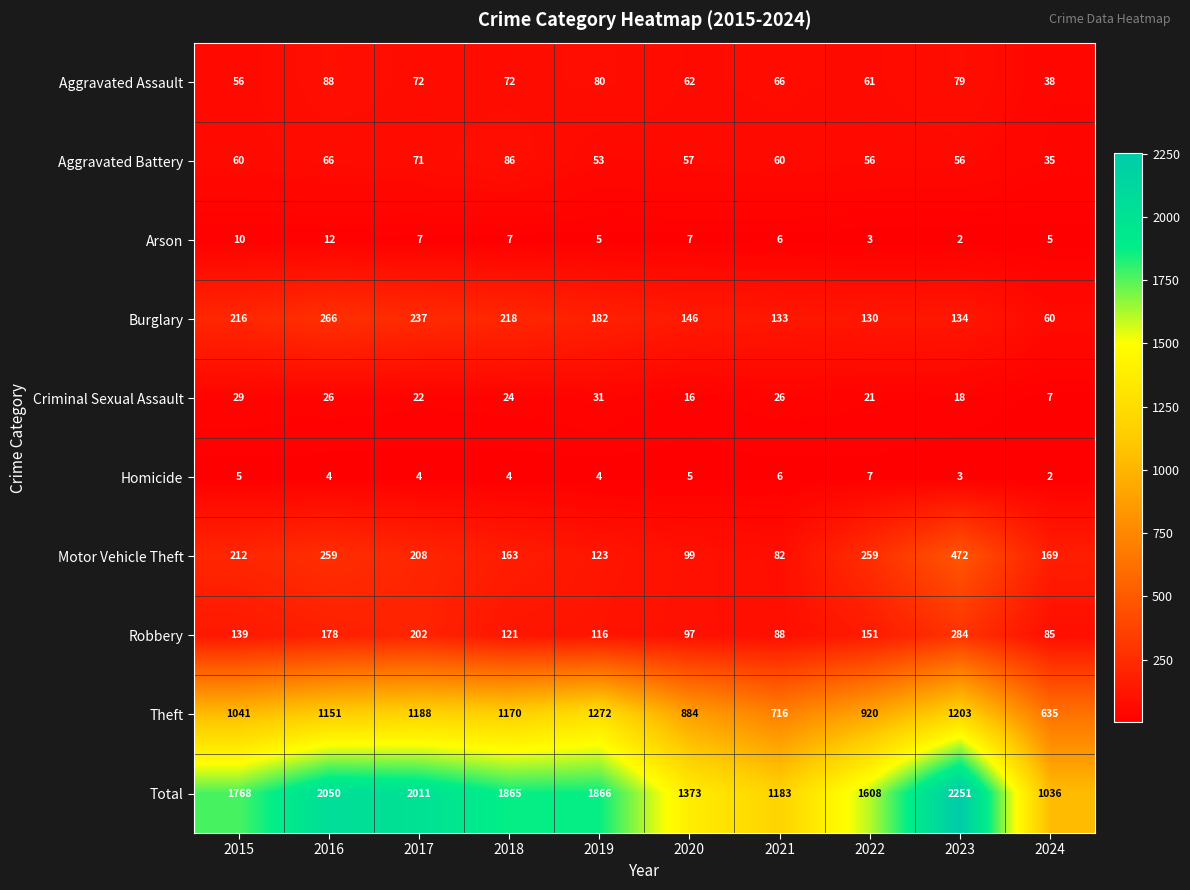

Read the Aggravated Battery value at 2022, to the nearest 5.

55